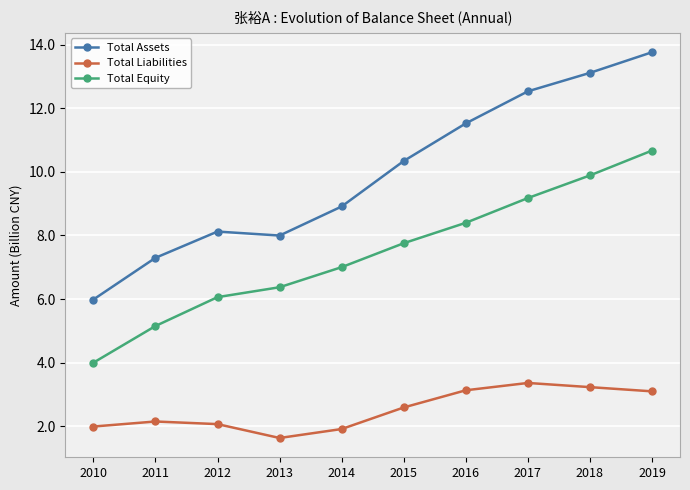

Count the number of categories in the chart.

10